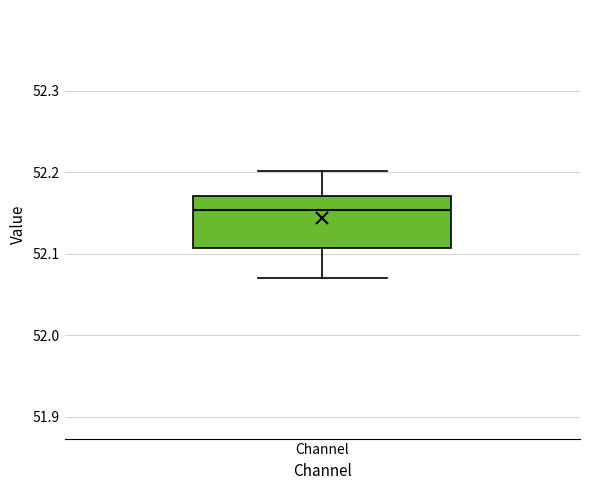

Read this box plot against the y-axis: the position of the median line, the range covered by the box, and the ends of both whiskers. The values are not printed on the chart, so give them approximately, as read against the axis.

median 52.15, box 52.11 to 52.17, whiskers 52.07 to 52.20